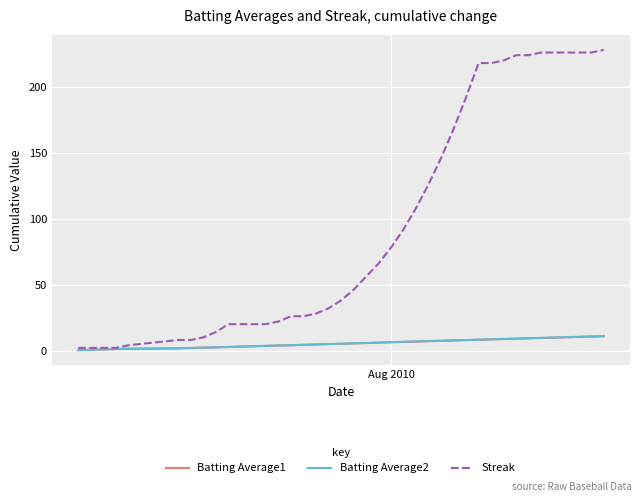

Which series has the largest total across all categories?

Streak